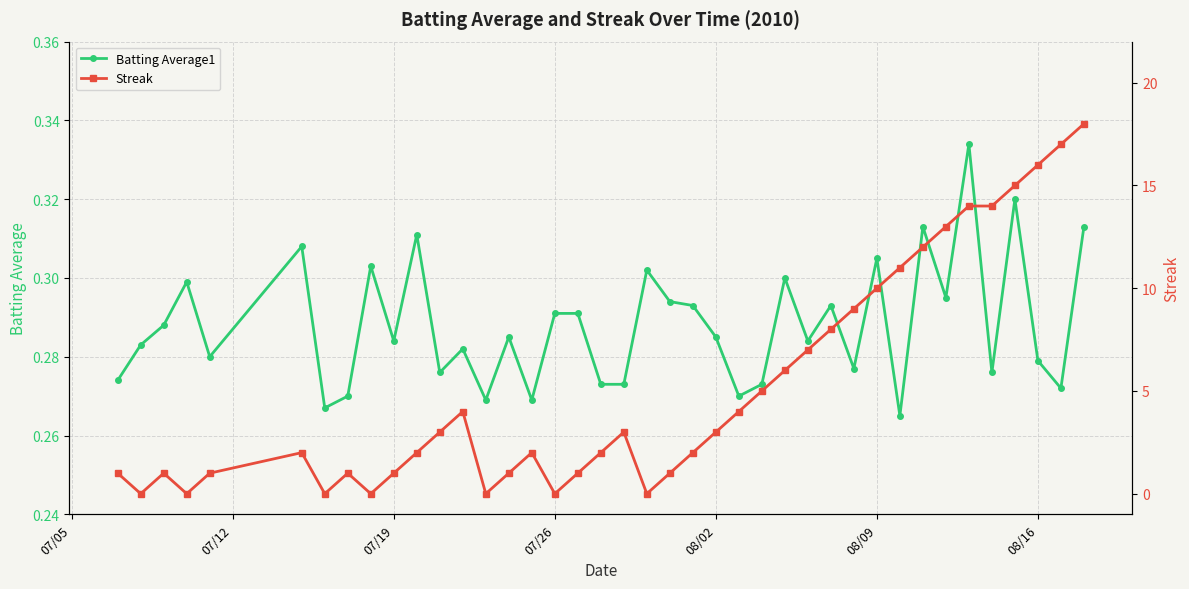

How many interior local valleys does the Streak series have?

7